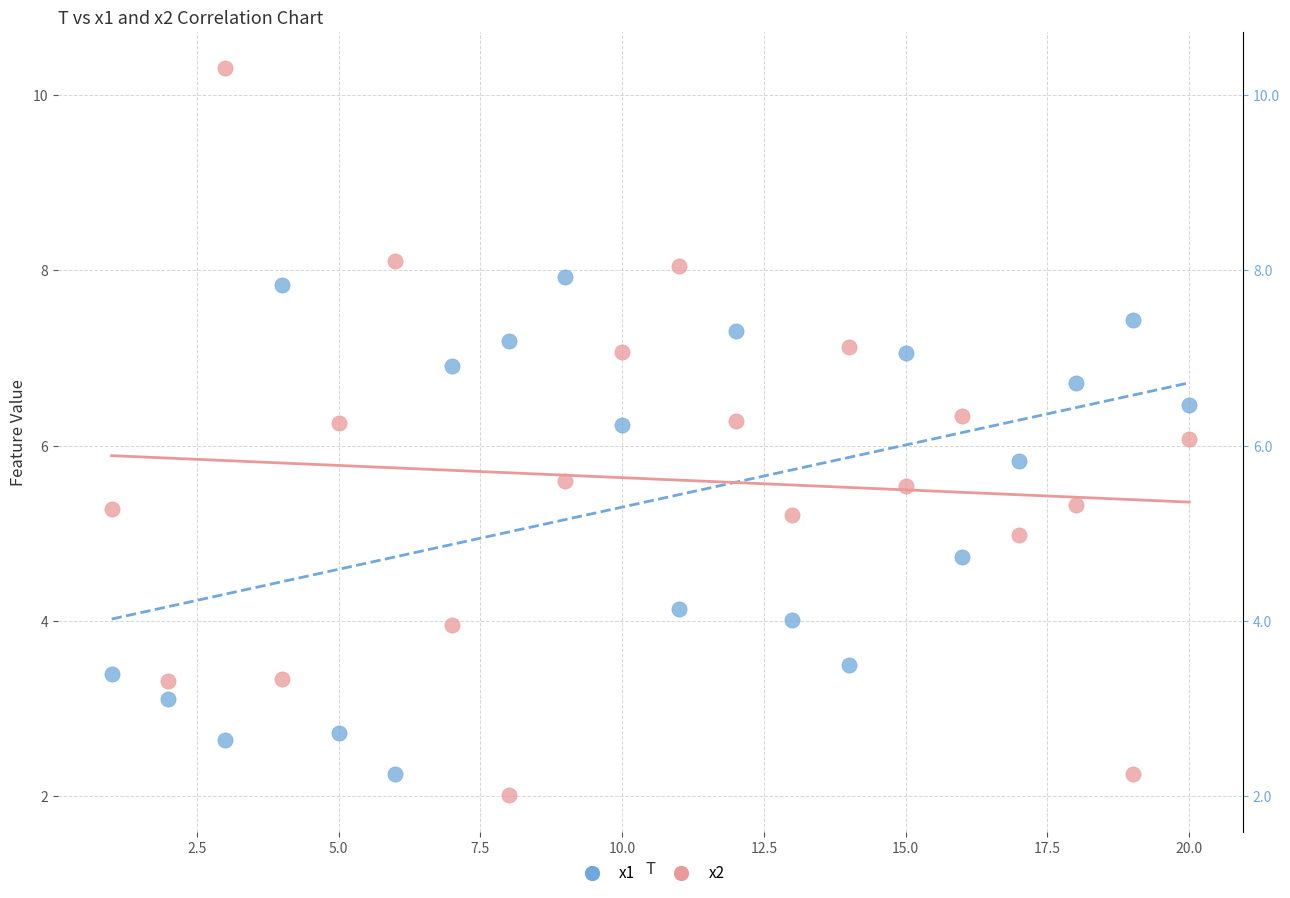

Which series has the widest spread of Y values?

x2